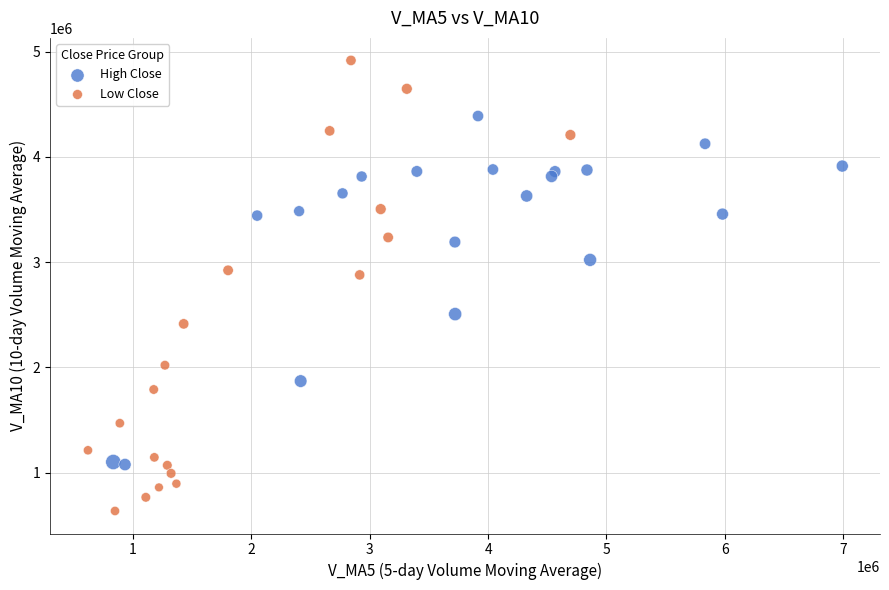

Which series contains the lowest Y value?

Low Close